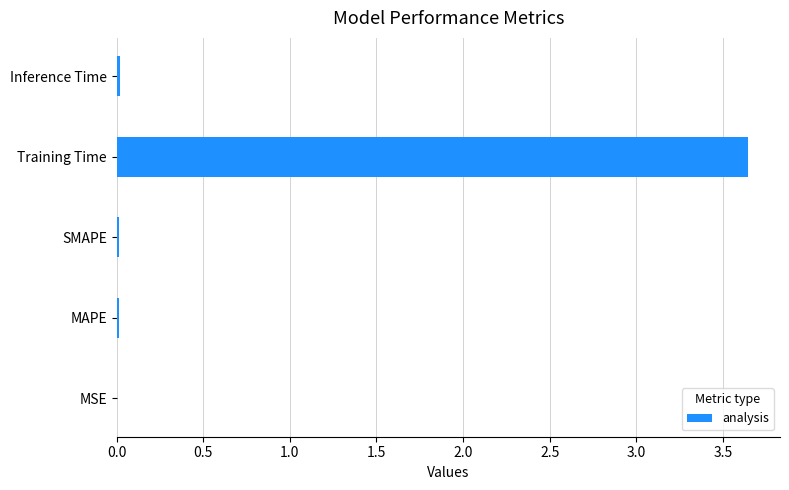

Which has a higher value, Training Time or SMAPE?

Training Time